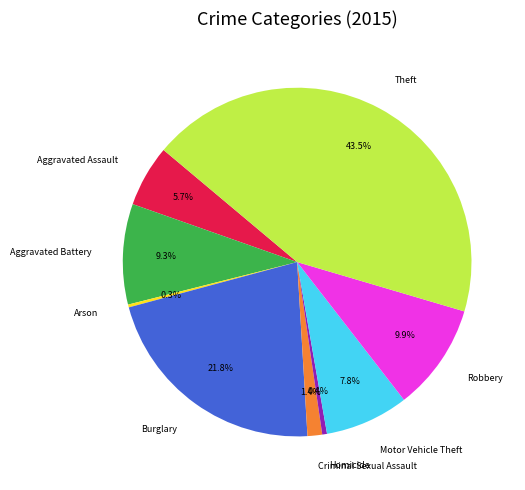

The Criminal Sexual Assault slice represents 11% of the pie. True or false?

False